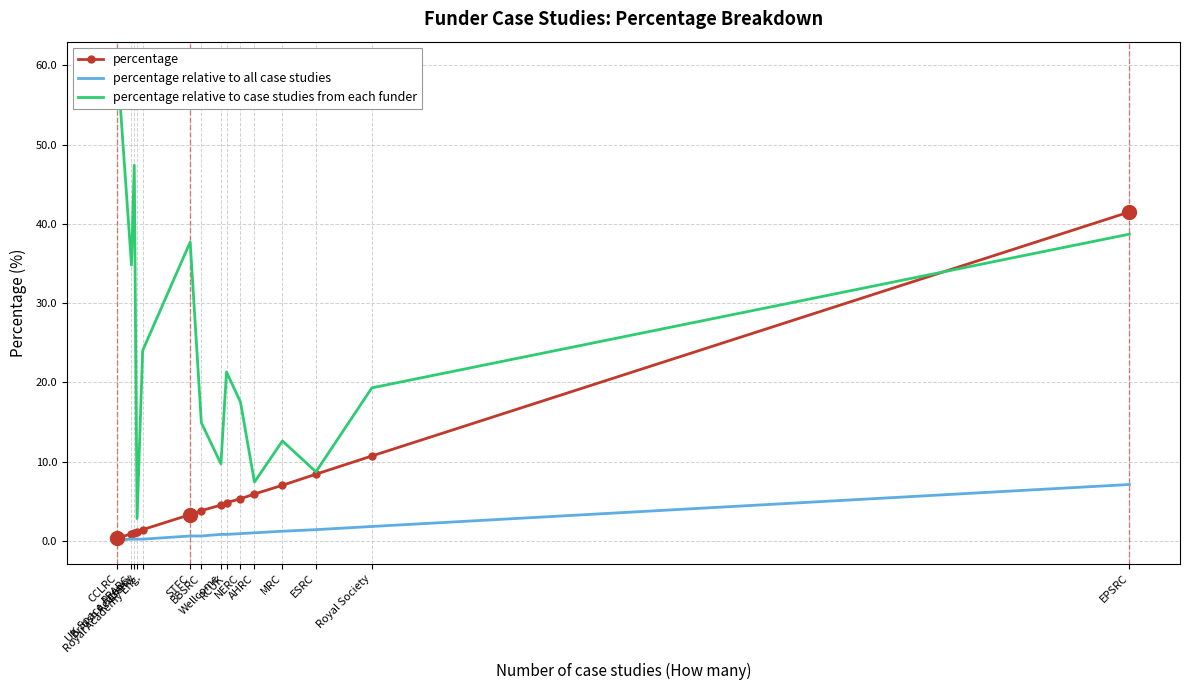

What is the sum of all percentage relative to case studies from each funder values?

356.8